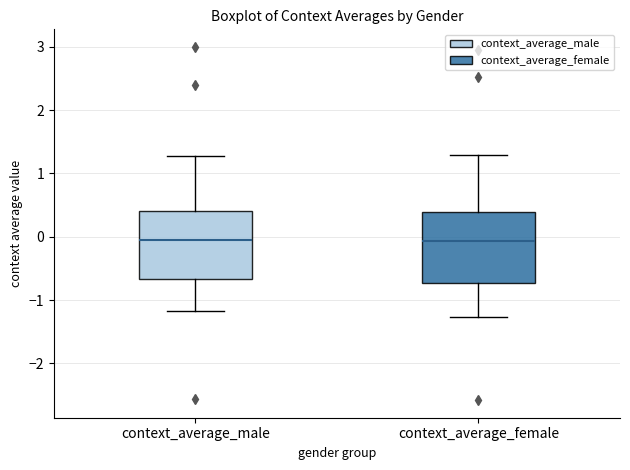

Reading left to right, transcribe this box plot: for each box, give where its median line is, the range the box spans, and where its two whiskers end, as read against the y-axis. The values are not printed on the chart, so give them approximately, as read against the axis.

context_average_male: median 0.0, box -0.7 to 0.4, whiskers -1.2 to 1.3
context_average_female: median -0.1, box -0.7 to 0.4, whiskers -1.3 to 1.3